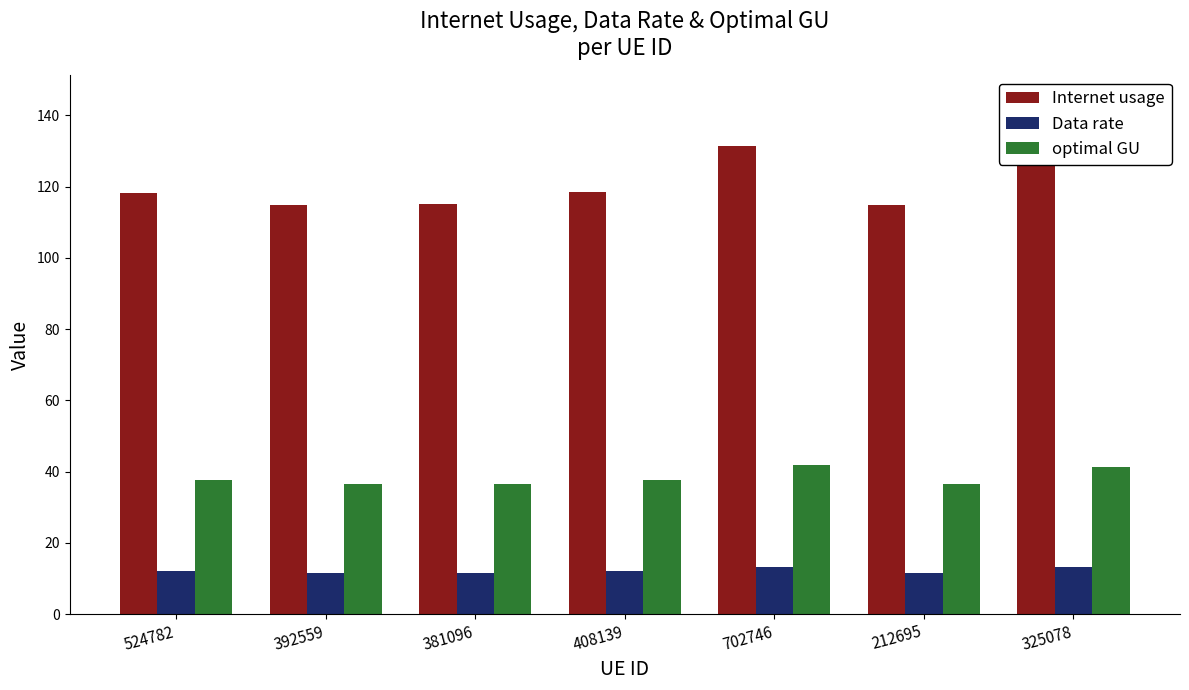

Rank the series by their maximum value, from lowest to highest.

Data rate, optimal GU, Internet usage